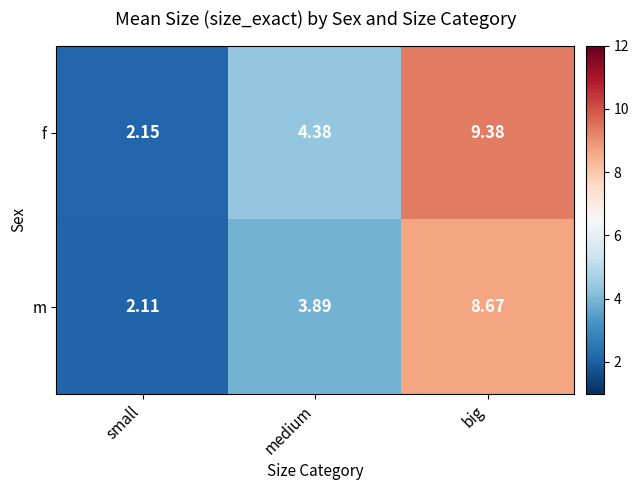

Which series has the largest total across all categories?

f